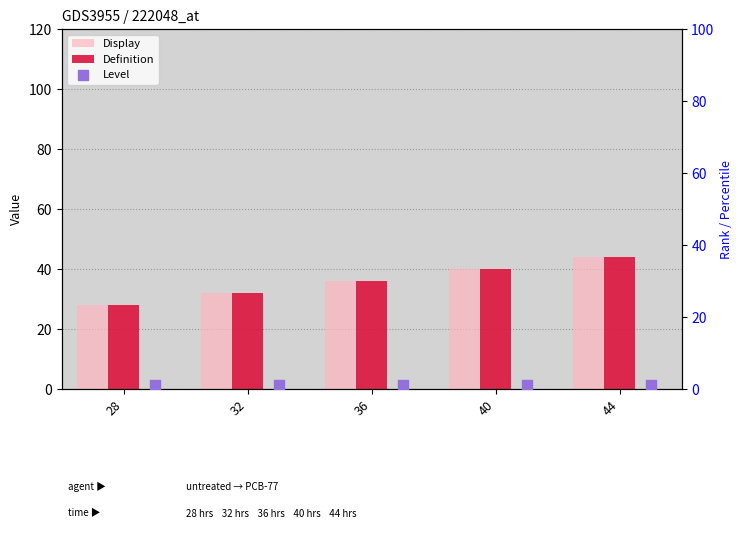

Which series has the largest total across all categories?

Display